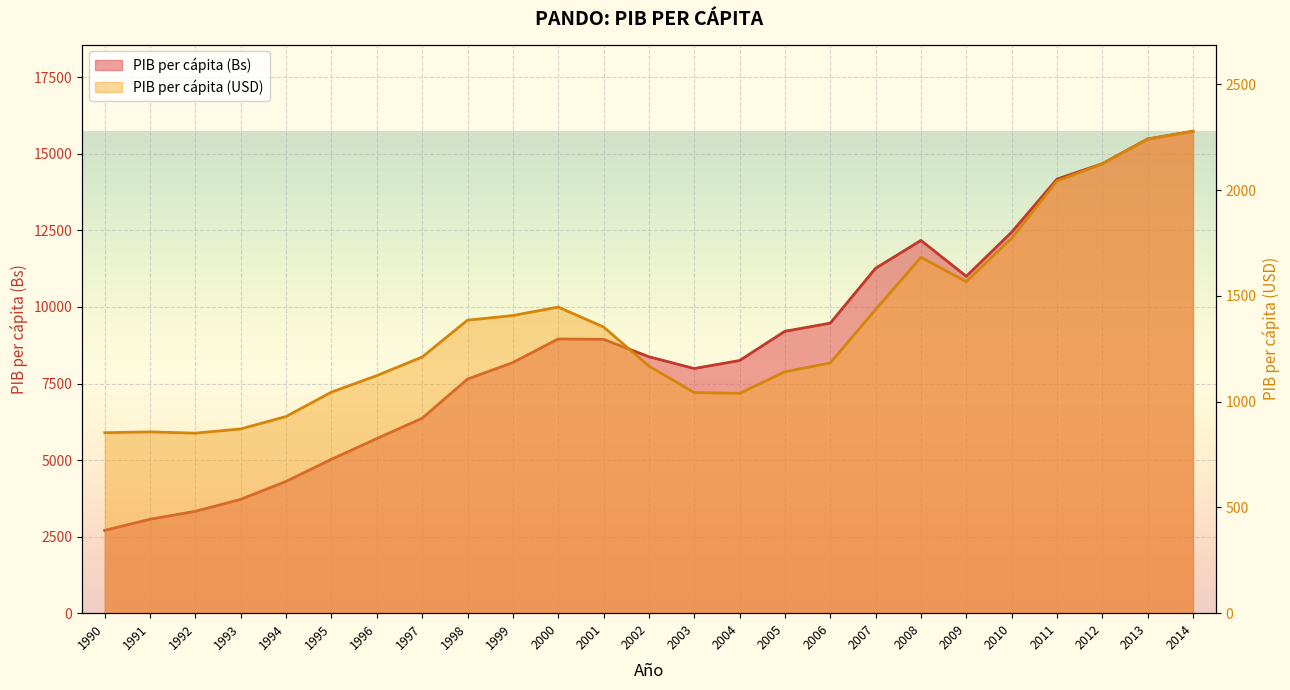

The value of PIB per cápita (Bs) at 2006 is 5990. True or false?

False